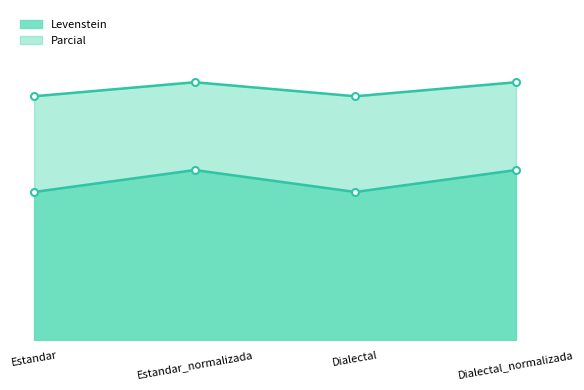

True or false: Levenstein and Parcial intersect in this chart.

False